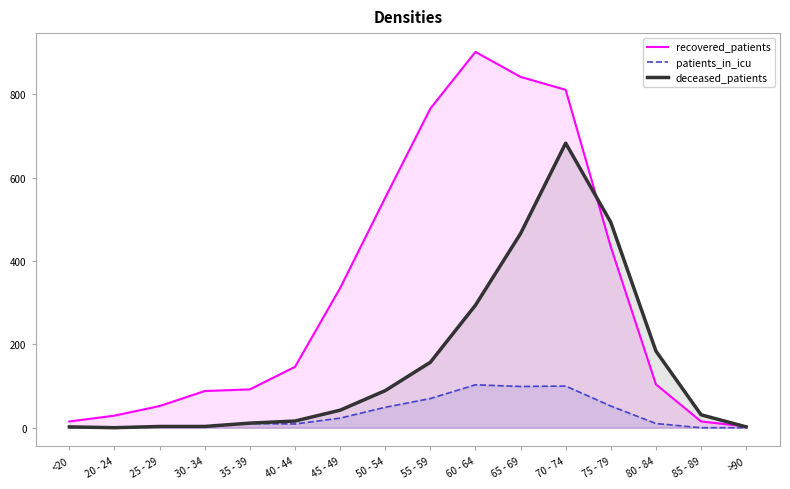

At which category is the sum across all series the highest?

70 - 74